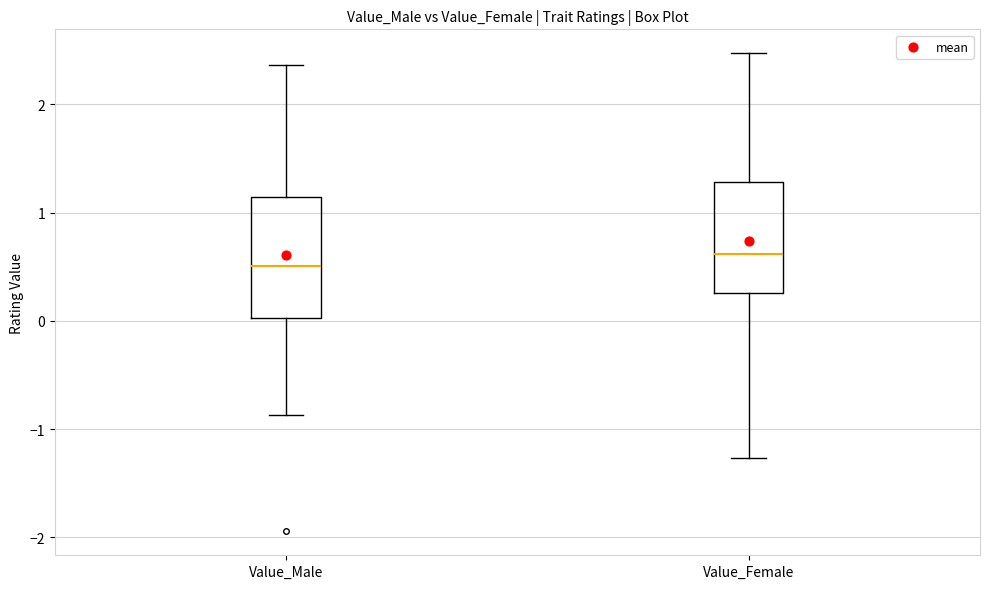

Reading left to right, transcribe this box plot: for each box, give where its median line is, the range the box spans, and where its two whiskers end, as read against the y-axis. The values are not printed on the chart, so give them approximately, as read against the axis.

Value_Male: median 0.5, box 0.0 to 1.1, whiskers -0.9 to 2.4
Value_Female: median 0.6, box 0.3 to 1.3, whiskers -1.3 to 2.5